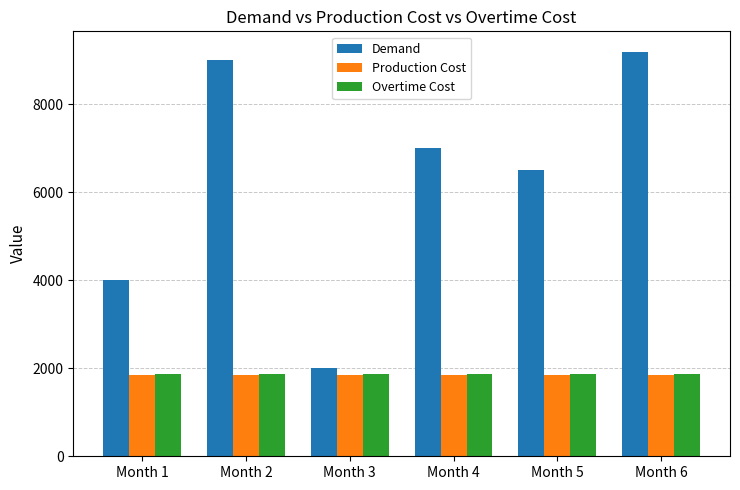

Which series has the largest total across all categories?

Demand